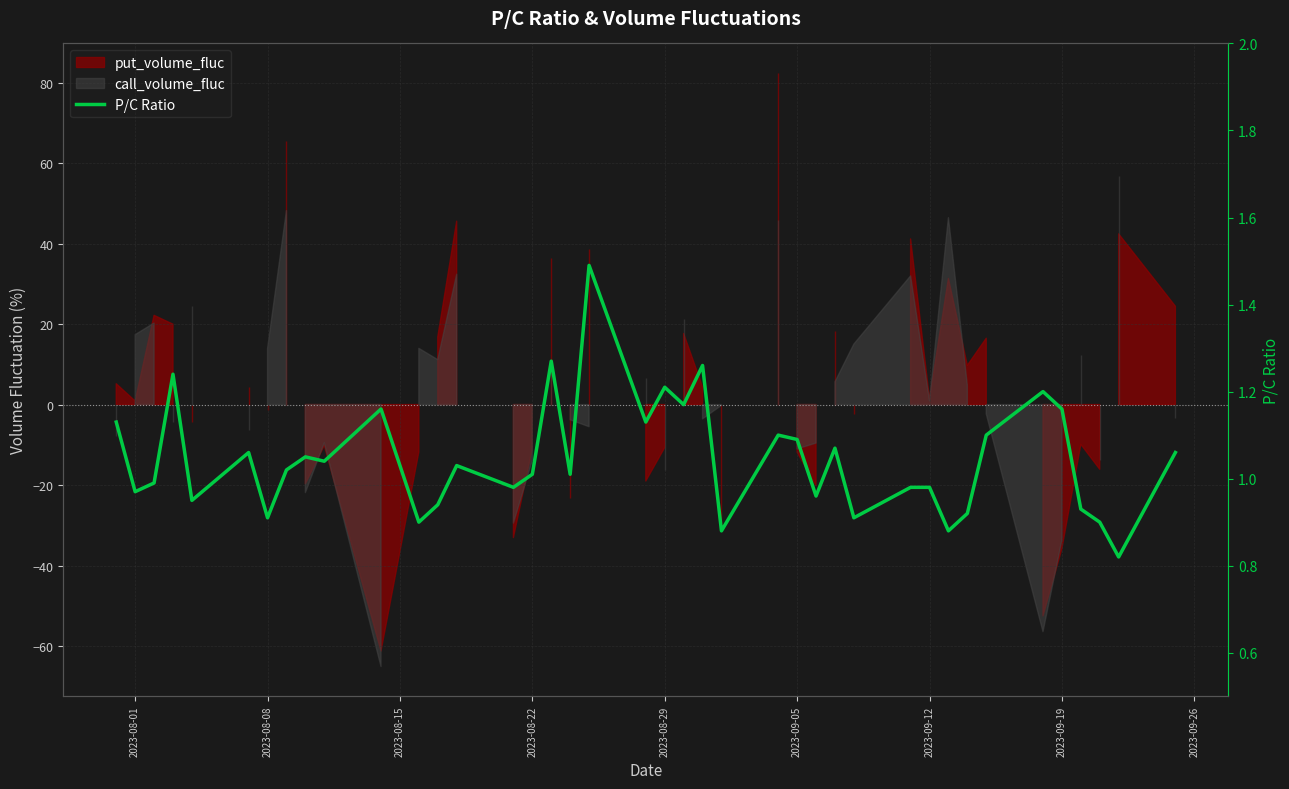

Does the chart display data point markers on the line(s)?

No